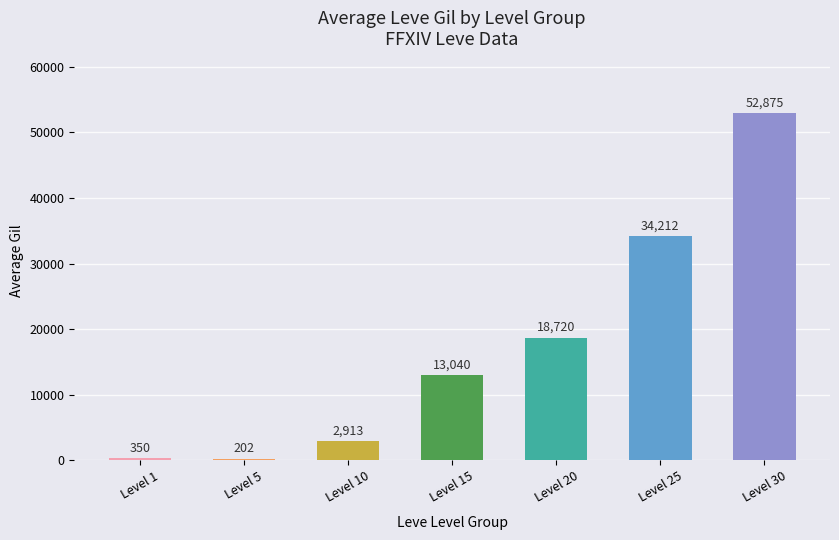

Reading left to right, list all the values displayed in this chart.

350	202	2913	13040	18720	34212	52875